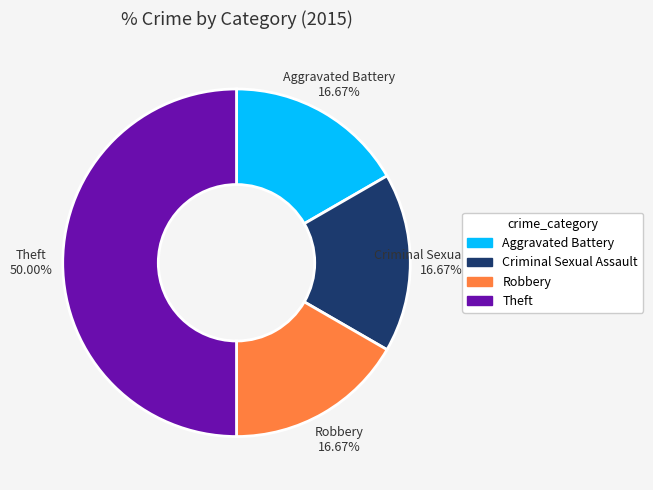

To the nearest percent, what portion does Theft represent?

50%